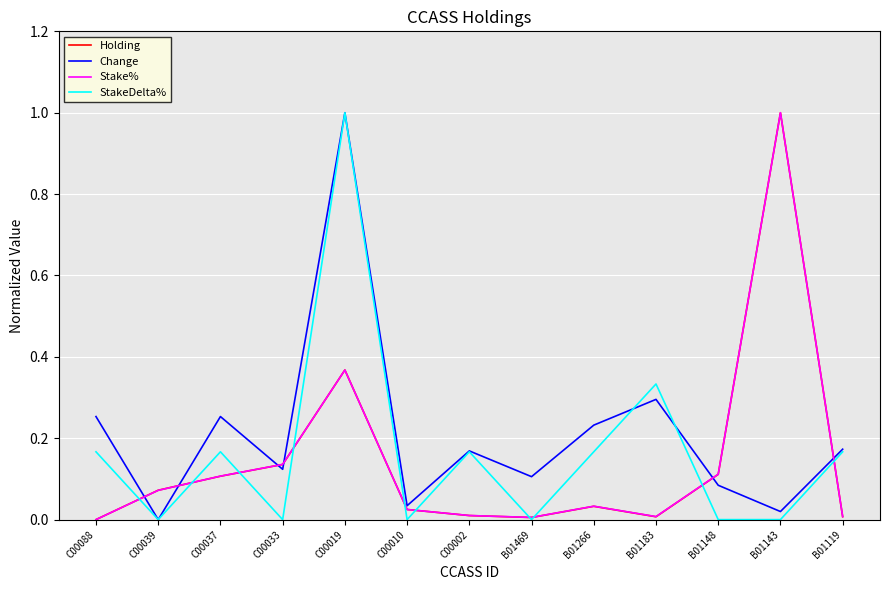

Which series changed the most between B01469 and B01119?

StakeDelta%